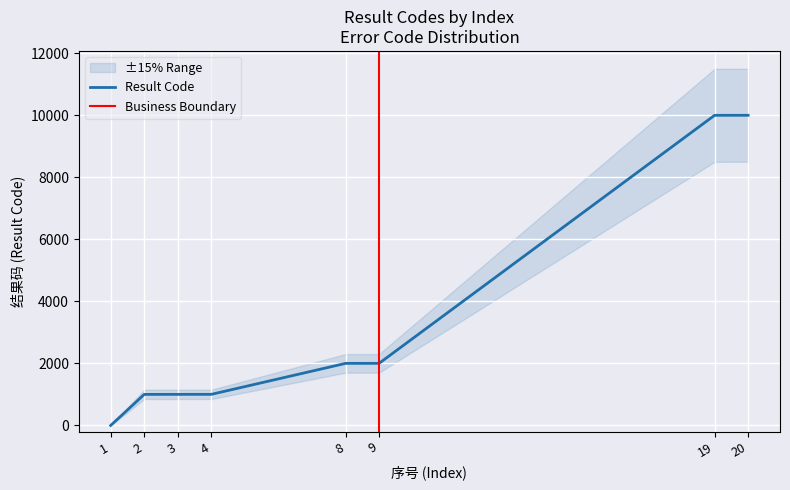

The value at 8 is 1149. True or false?

False